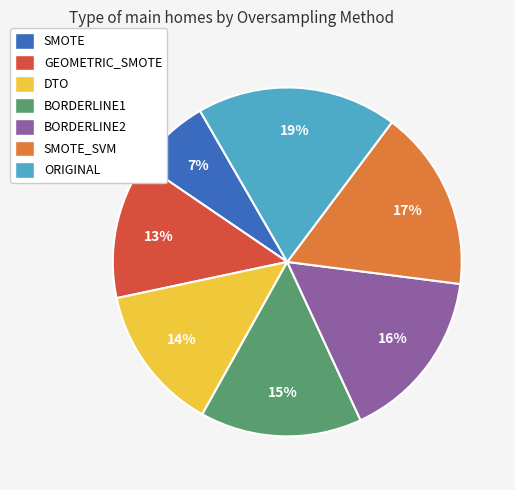

To the nearest percent, what is the average slice percentage?

14%